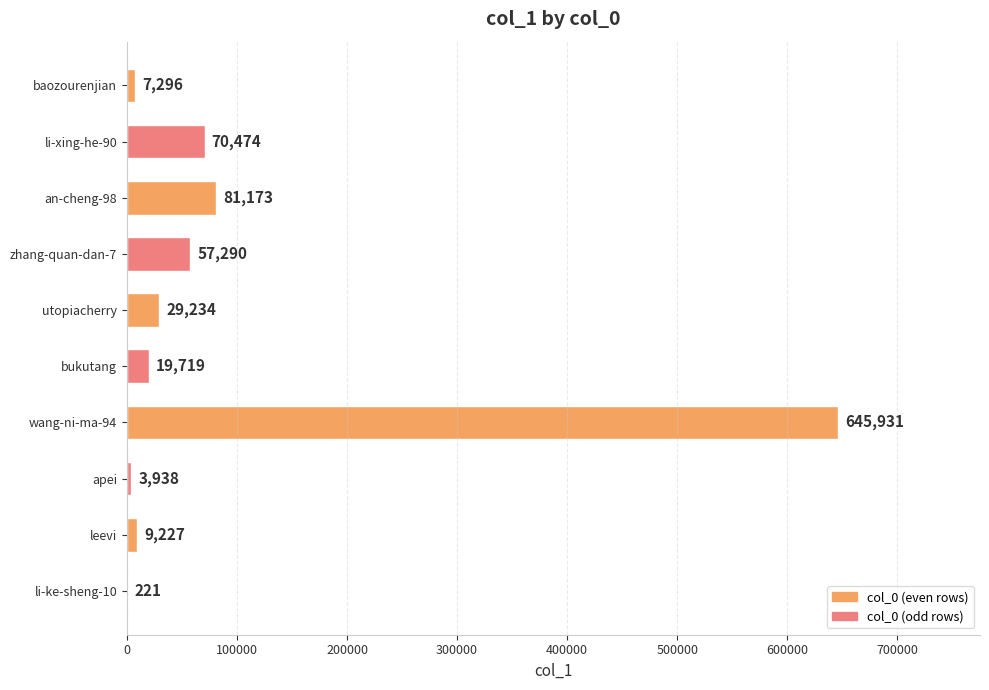

What is the maximum value shown in the chart?

645931